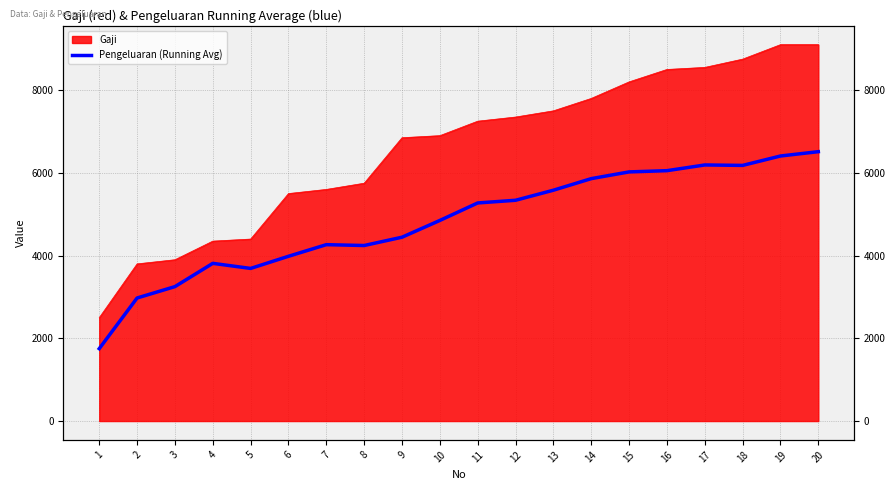

Does the chart display data point markers on the line(s)?

No